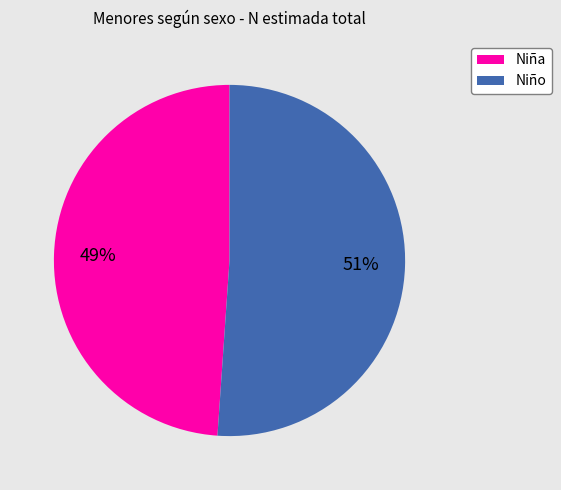

To the nearest percent, what is the difference between the largest and smallest slice percentages?

2%